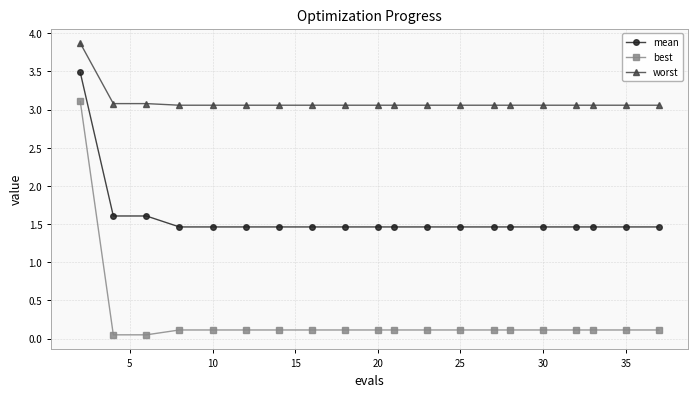

What is the value of the best point at the 8th from the left?

0.1